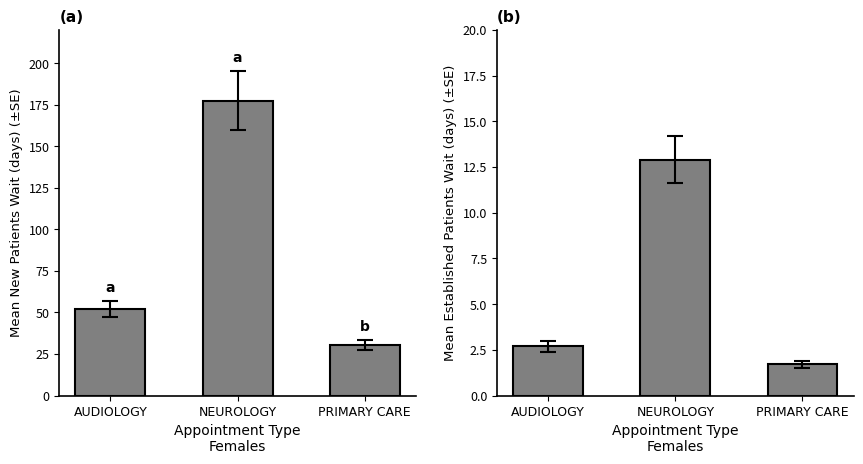

Reading left to right, what are all the values shown in this chart?

NewPatients: AUDIOLOGY=52.0	NEUROLOGY=177.4	PRIMARY CARE=30.2
EstablishedPatients: AUDIOLOGY=2.7	NEUROLOGY=12.9	PRIMARY CARE=1.7